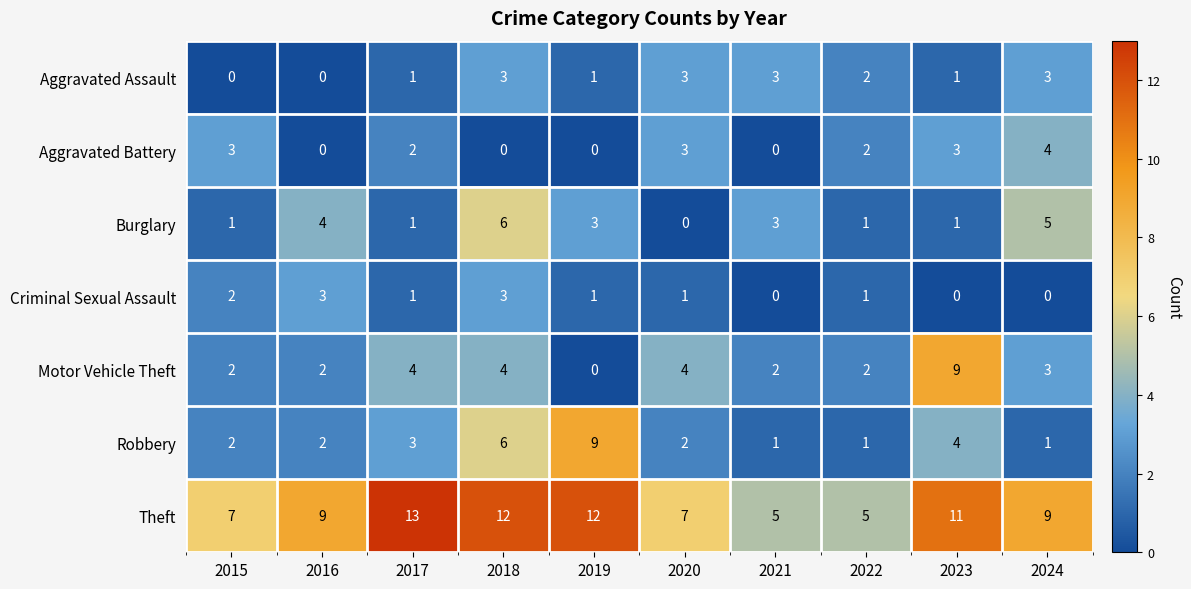

What is the difference between the highest and lowest values at 2022?

4